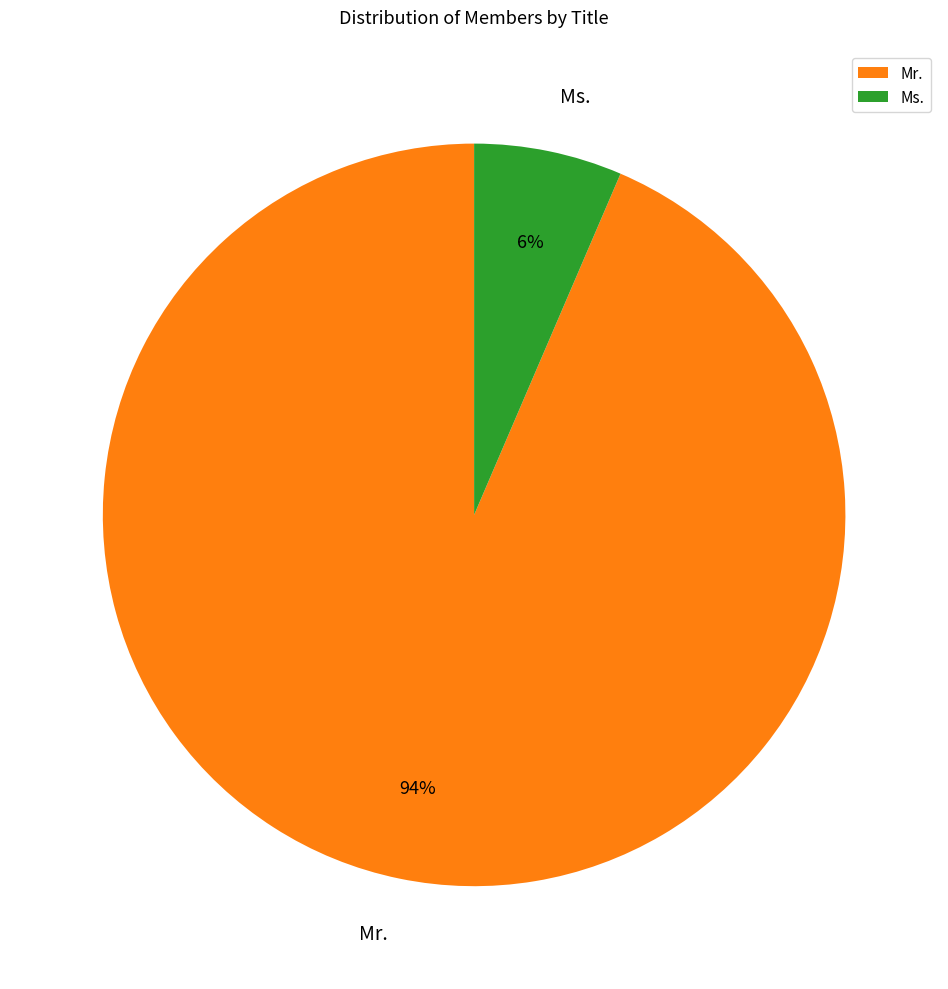

True or false: Ms. accounts for 6% of the total.

True